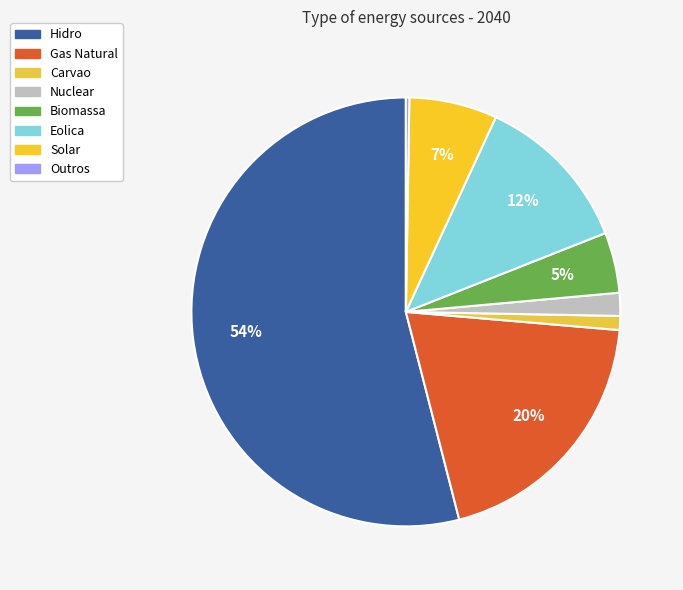

Is Hidro the majority of the pie?

Yes